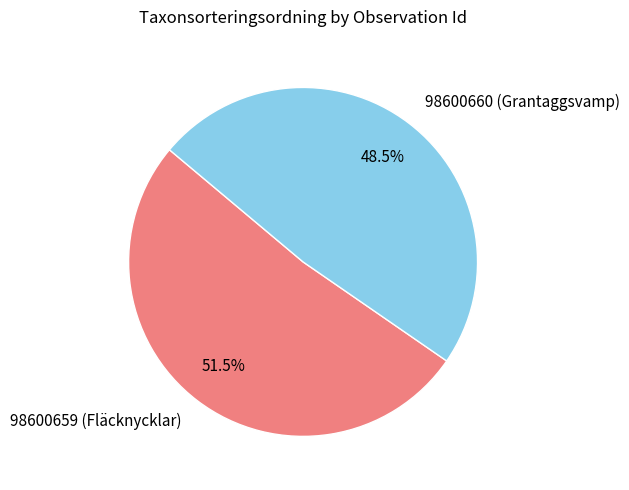

Which slice is the largest?

98600659 (Fläcknycklar)